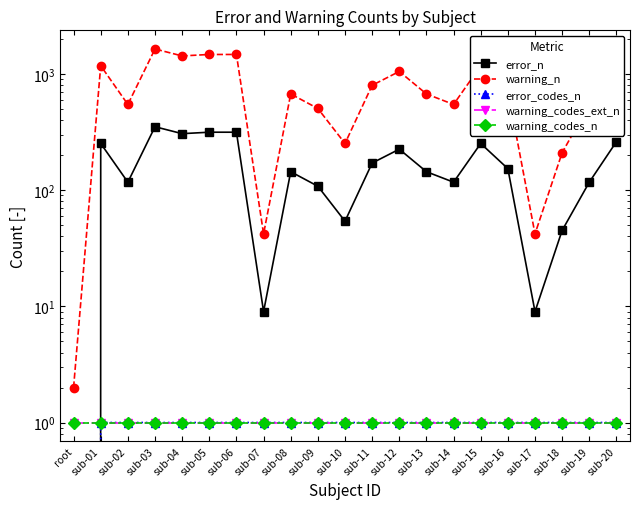

Which label corresponds to the smallest value in the chart?

root